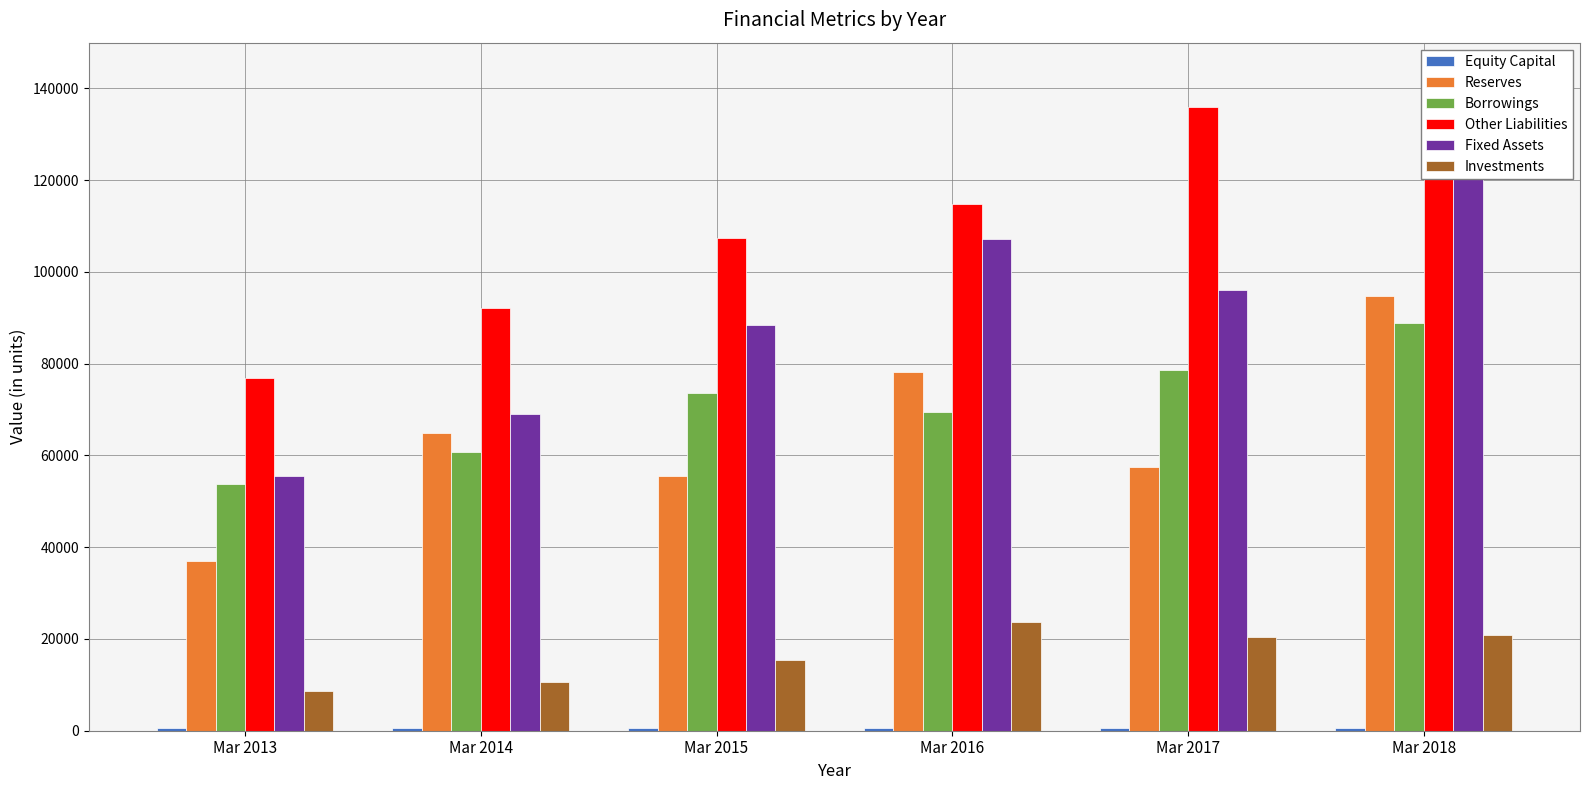

List the labels in order of Other Liabilities value, largest first.

Mar 2018, Mar 2017, Mar 2016, Mar 2015, Mar 2014, Mar 2013